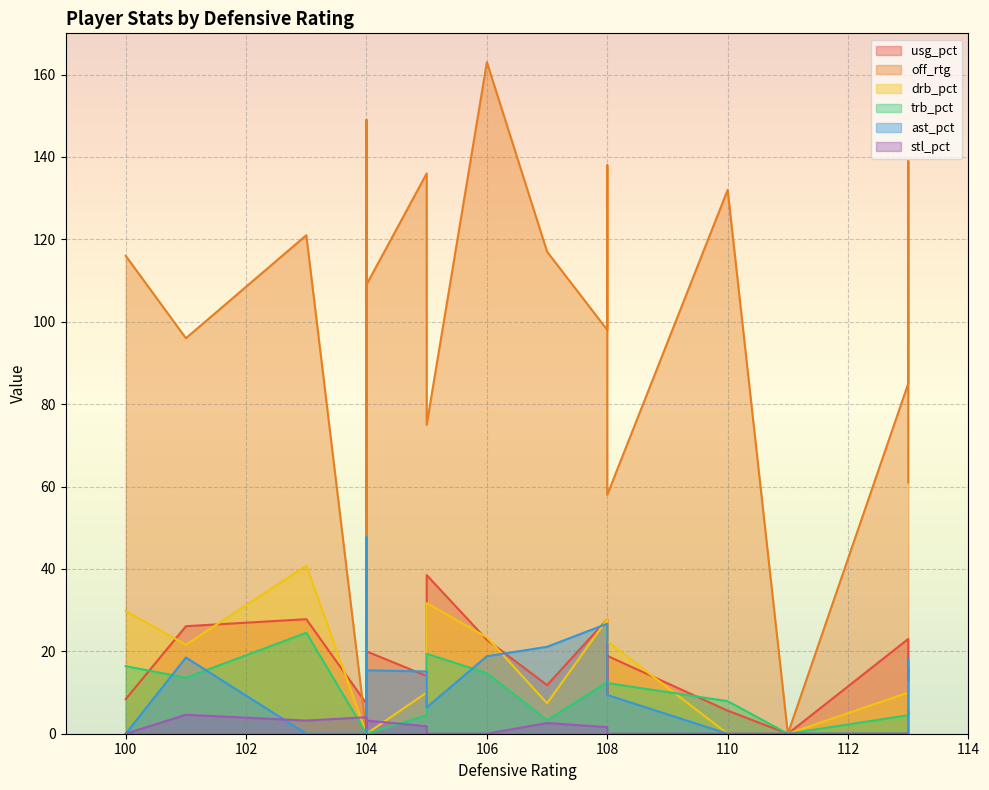

What is the maximum value for trb_pct?

24.5